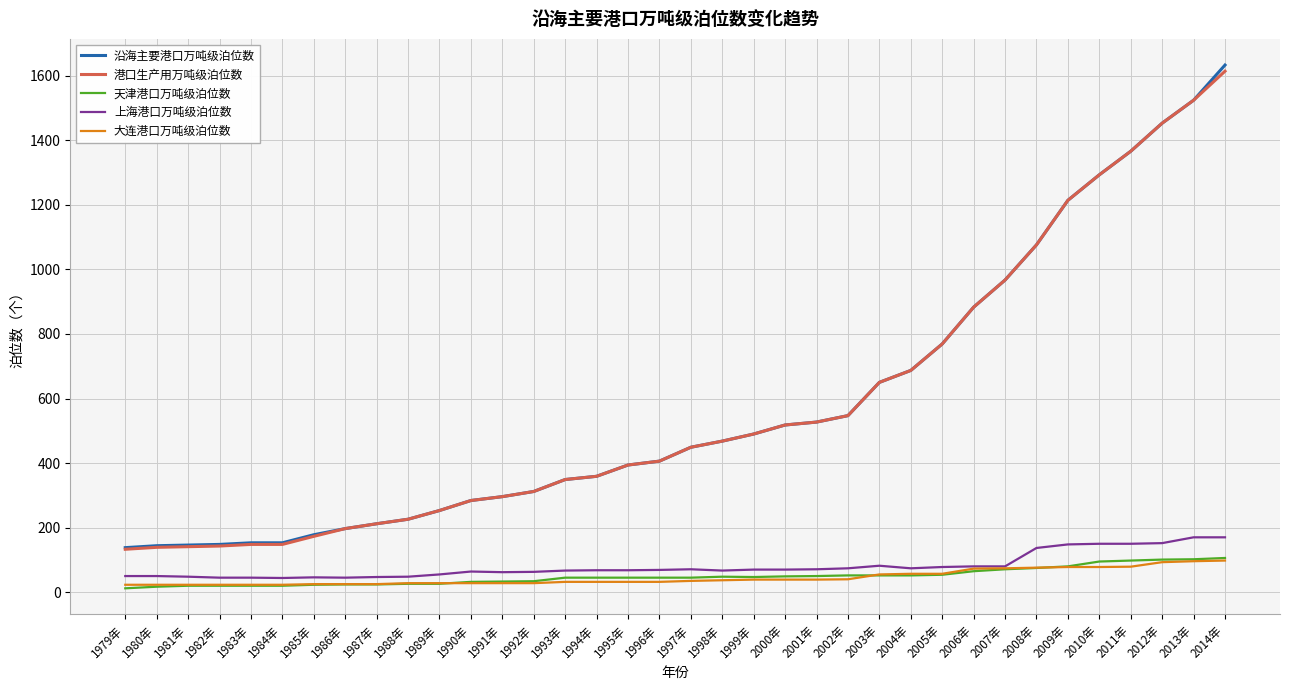

What is the maximum value shown in the chart?

1633